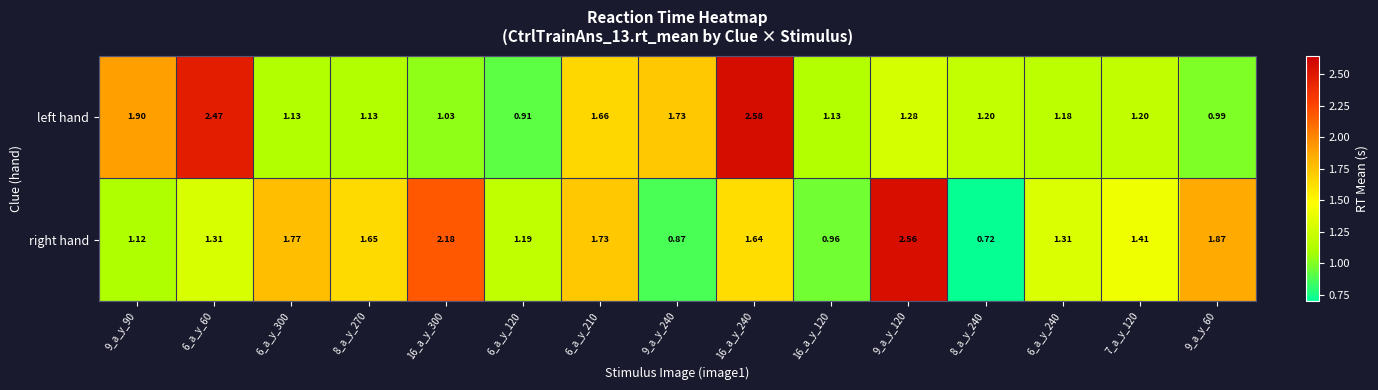

At 6_a_y_210, list the series in order from smallest to largest.

left hand, right hand